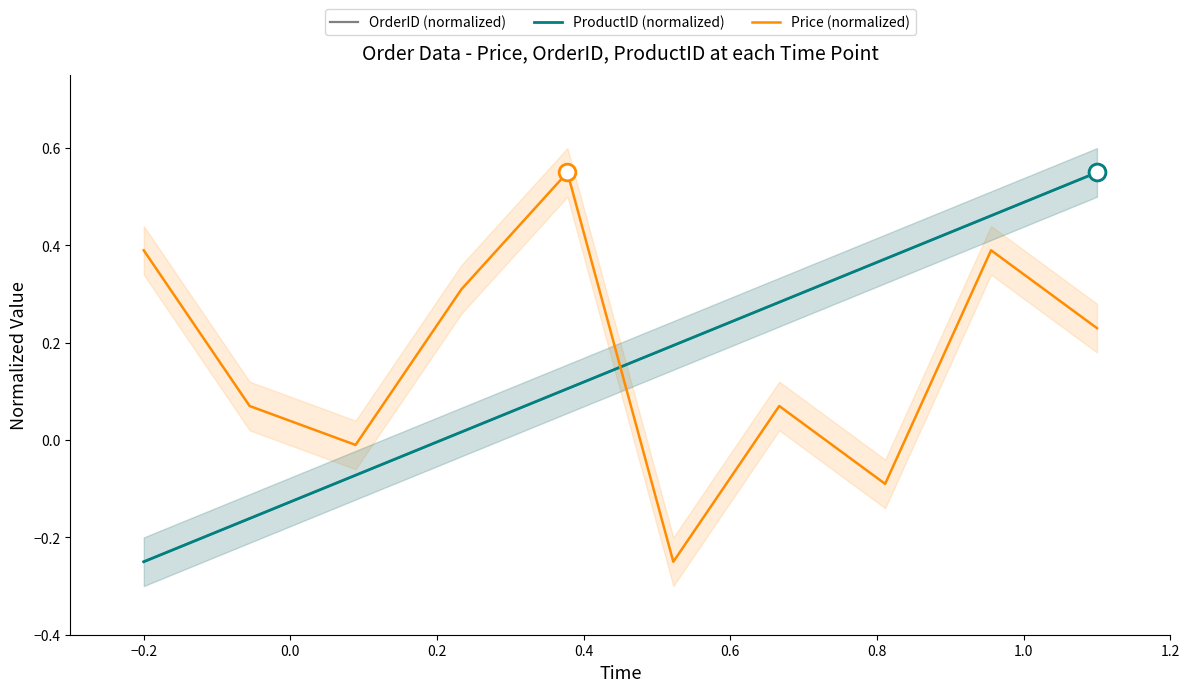

How many data points in OrderID (normalized) are less than 0?

3